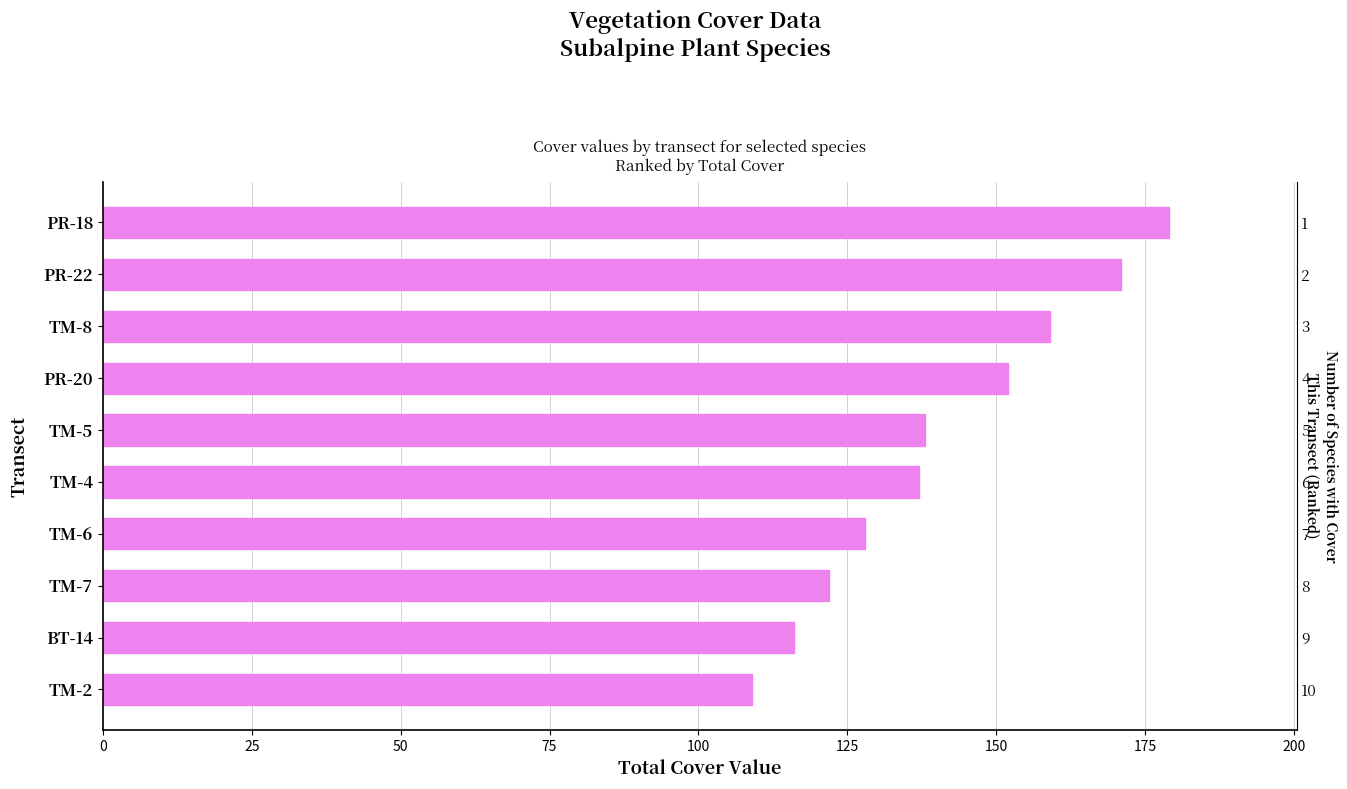

Is it true that the value at PR-22 is 108?

False